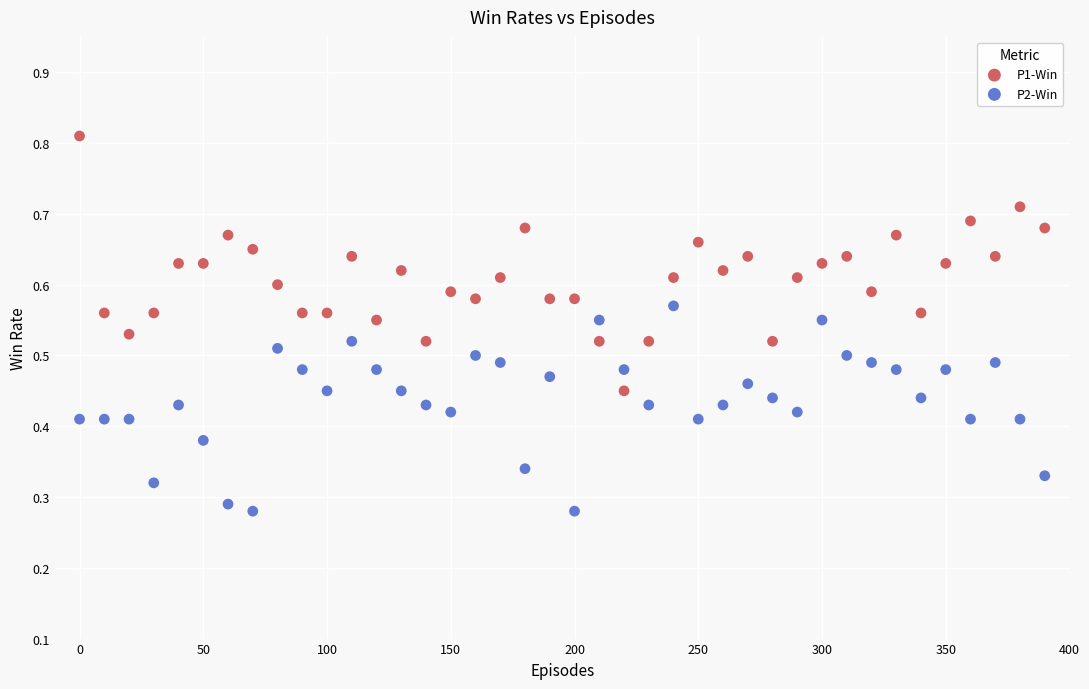

Which series has the largest Y range (max minus min)?

P1-Win